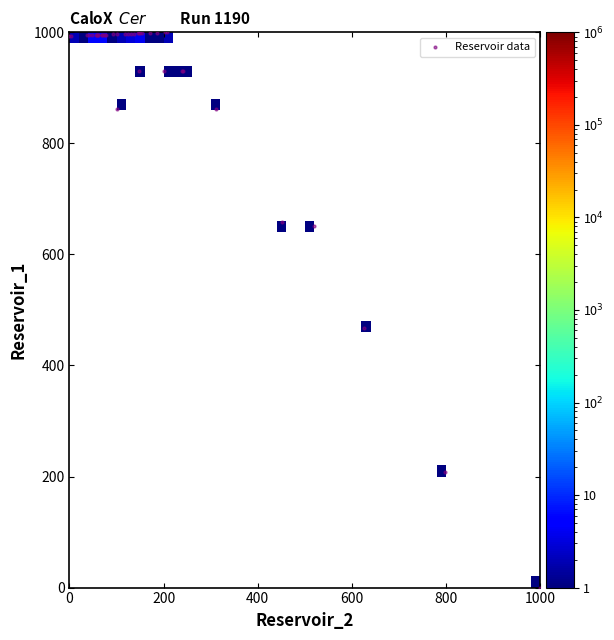

What Y value in the scatter plot is closest to 500?

467.5